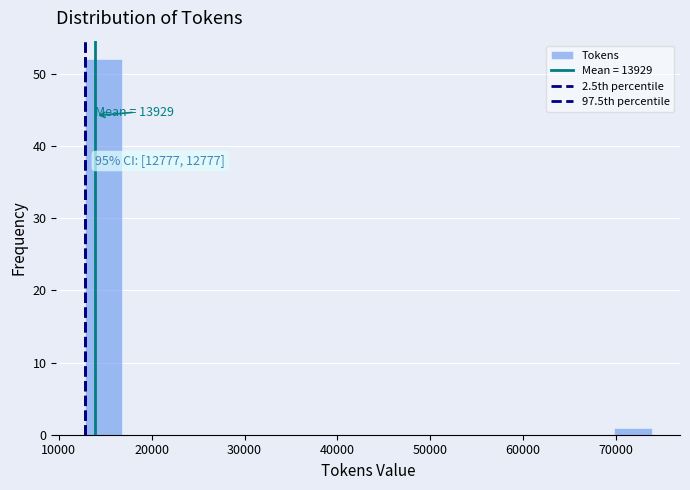

Which range on the x-axis has the tallest bar?

13000 to 17000